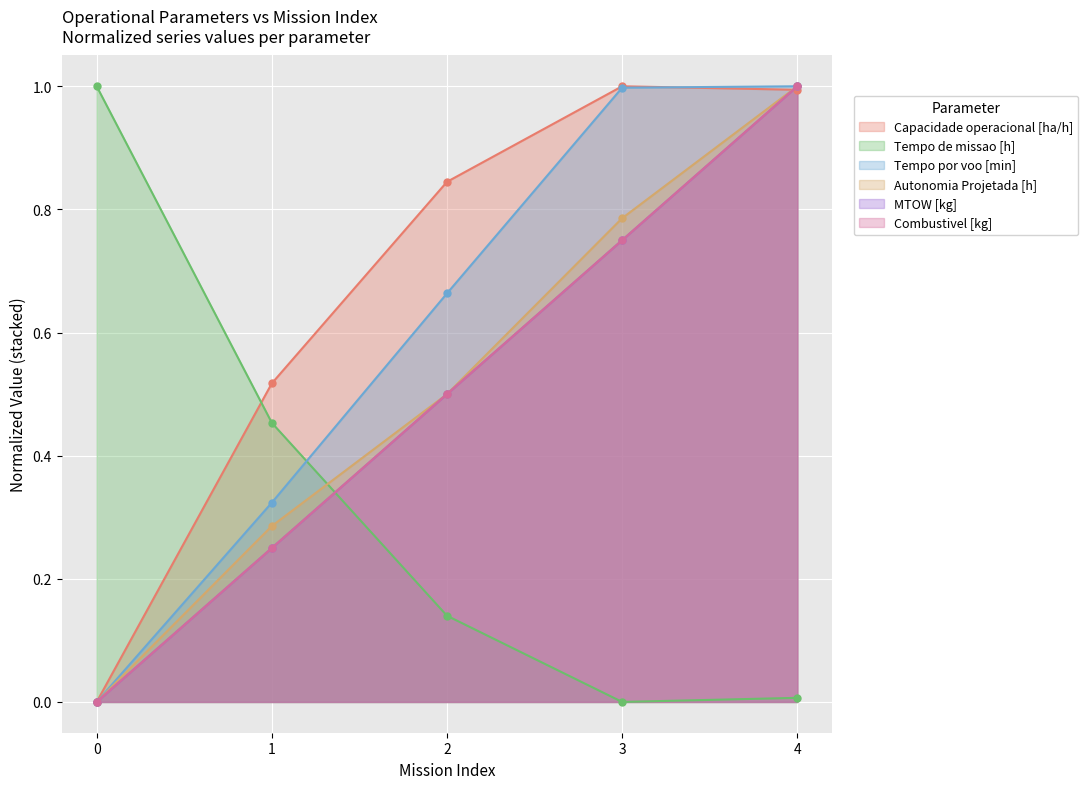

The Tempo por voo [min] series shows 0.9 at 2. True or false?

False